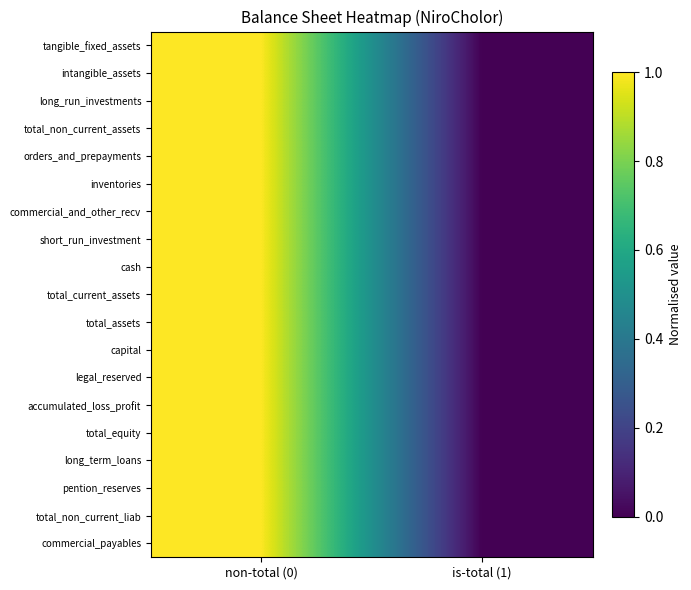

Which label corresponds to the smallest value in the chart?

is-total (1)